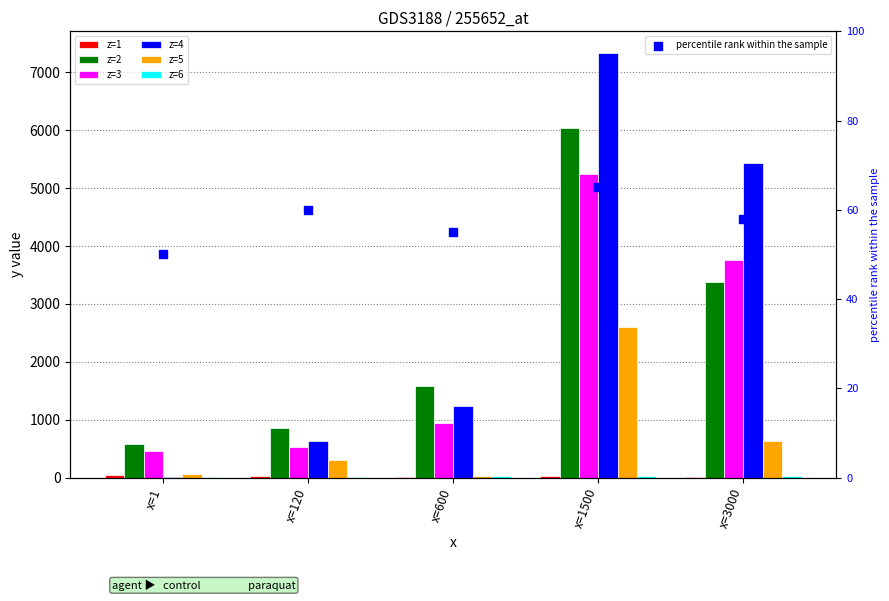

At how many categories does at least one series exceed 6229?

1